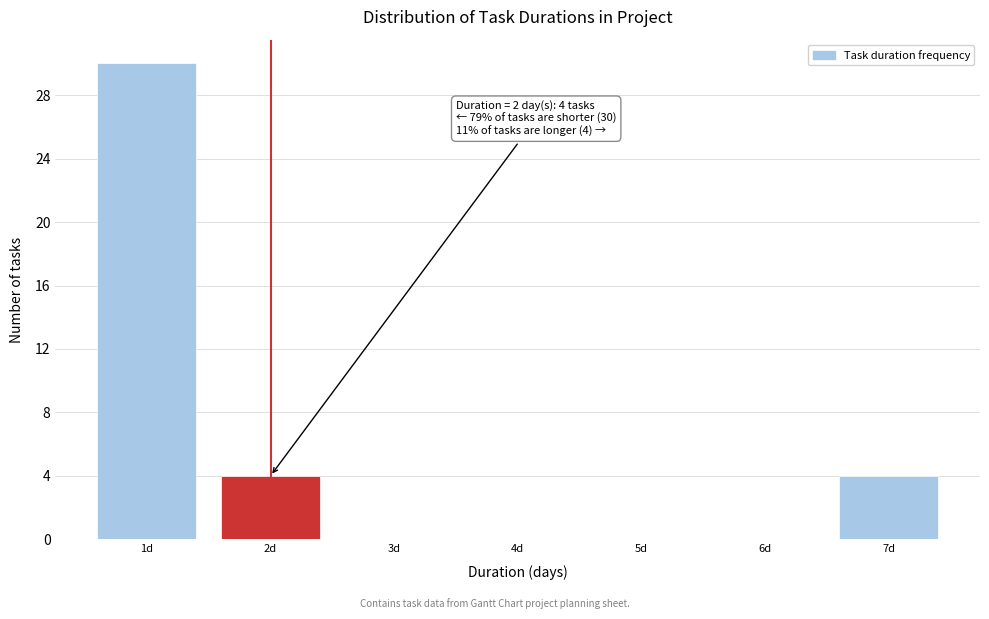

Which range on the x-axis has the tallest bar?

0.5 to 1.5